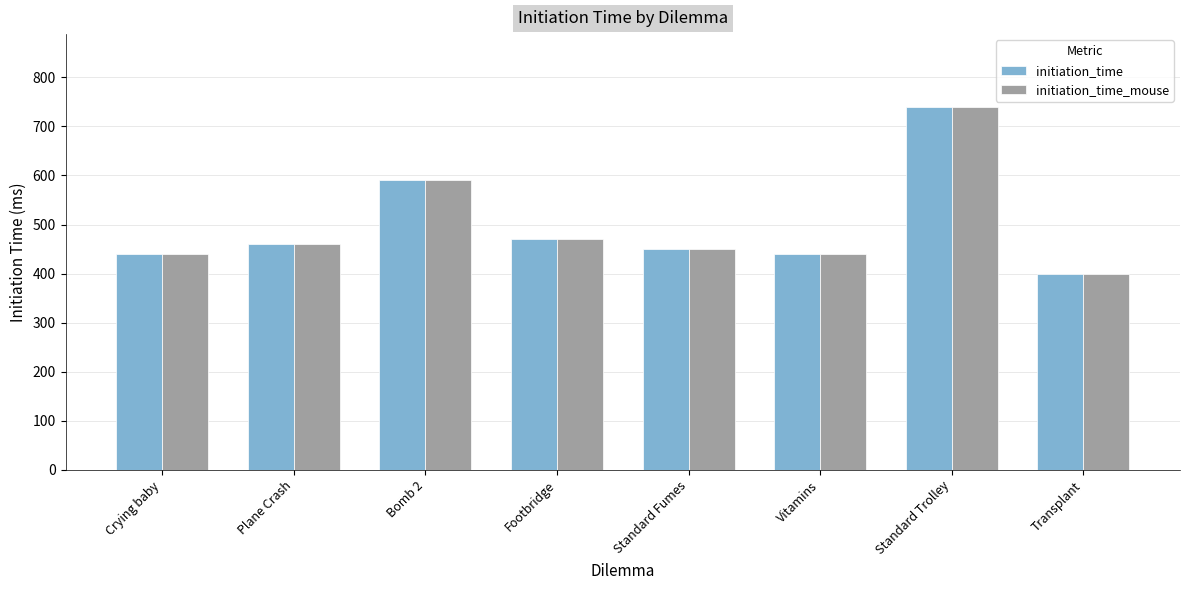

How many groups of bars are there?

8